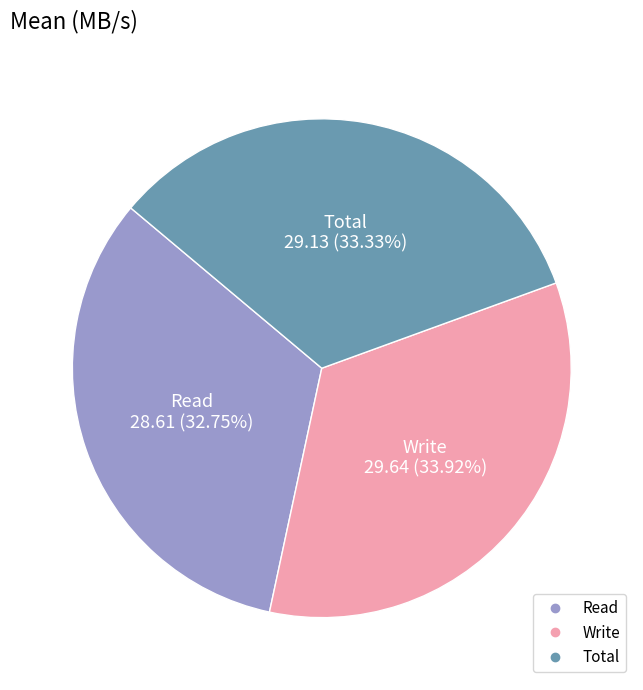

What is the ratio of the value at Write to the value at Read?

1.0